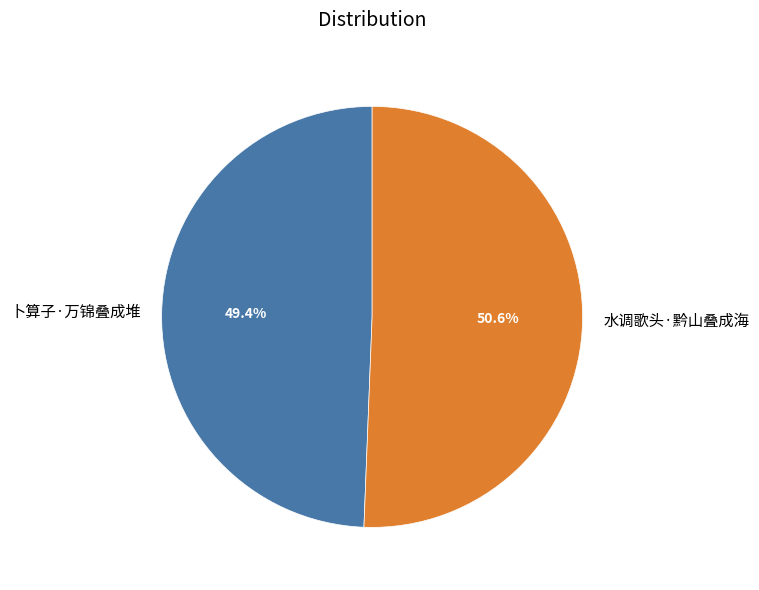

To the nearest percent, what percentage of the pie is 卜算子·万锦叠成堆?

49%